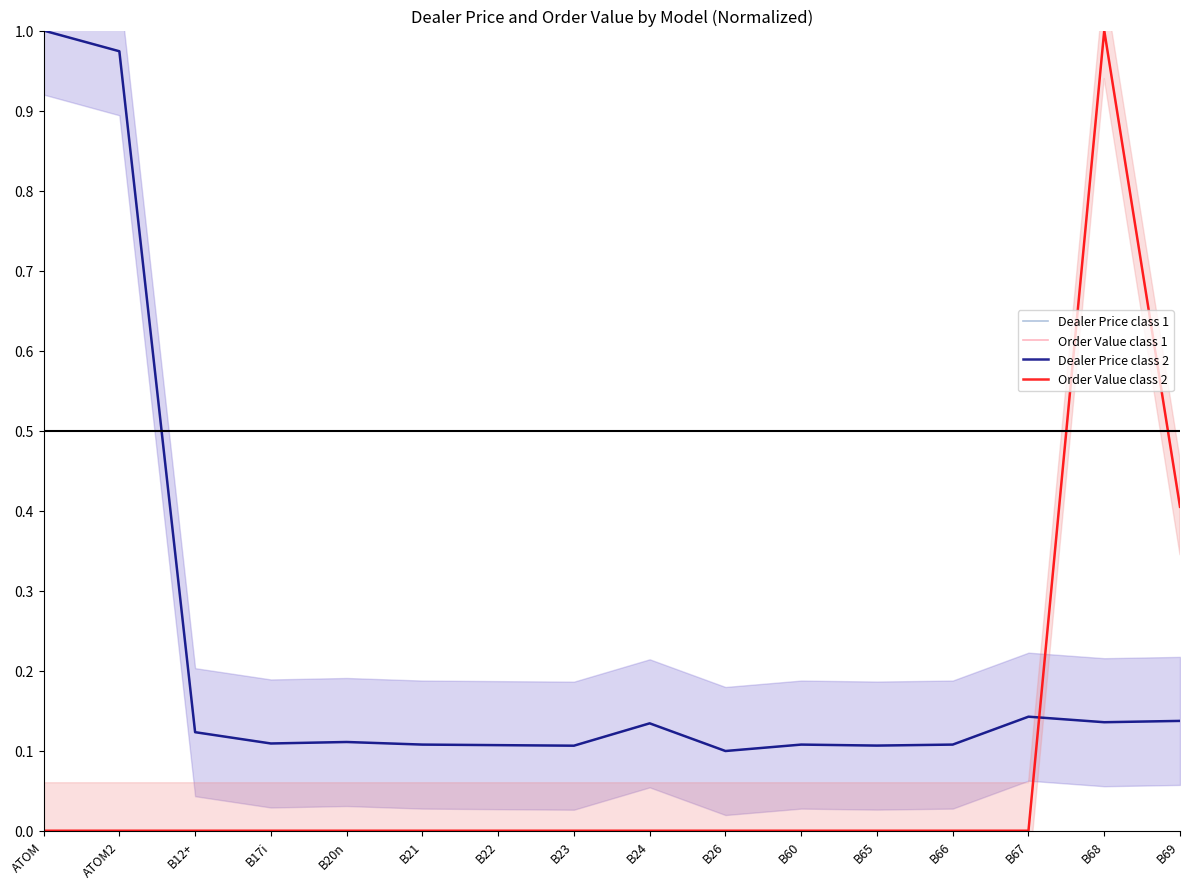

Is it true that Order Value class 2 equals 0.0 at B65?

True